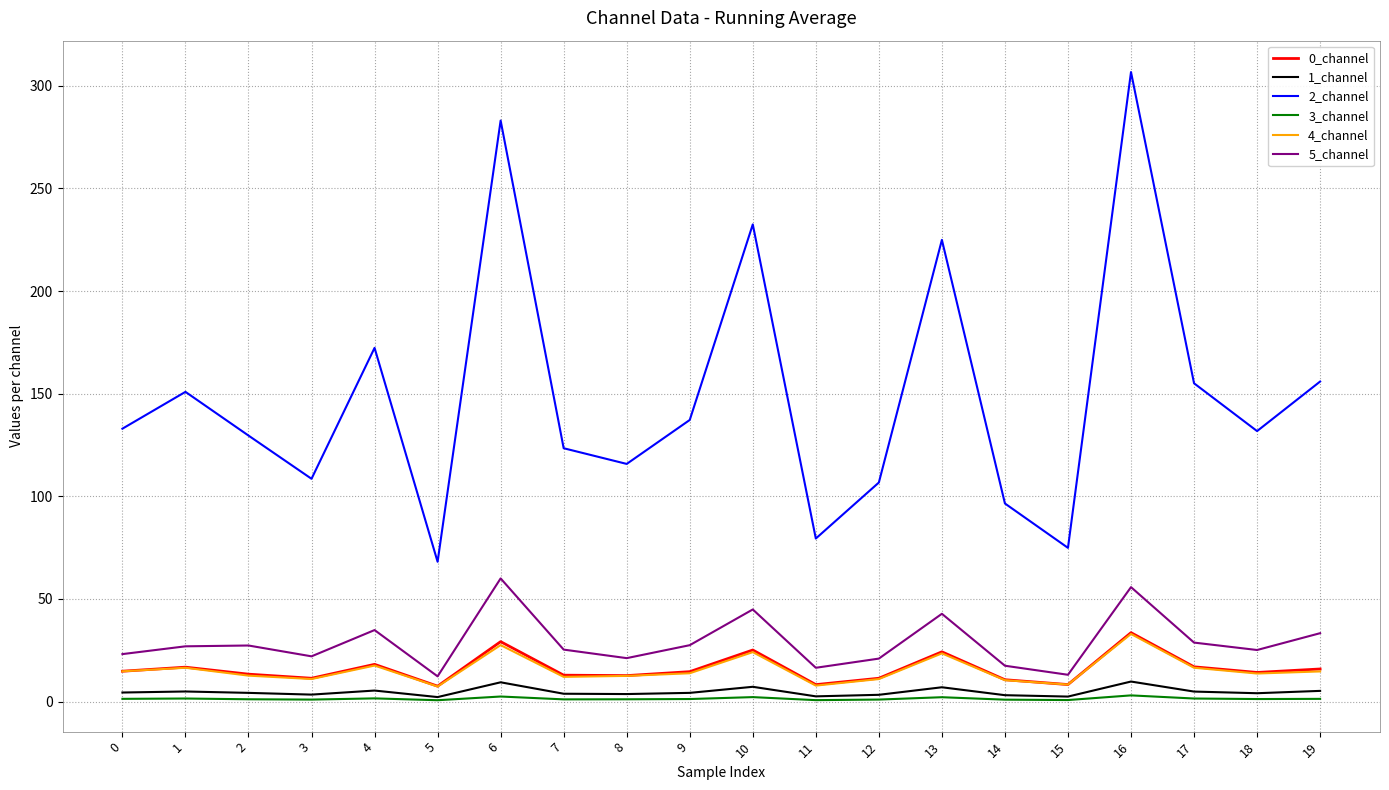

What is the sum of all 3_channel values?

27.9